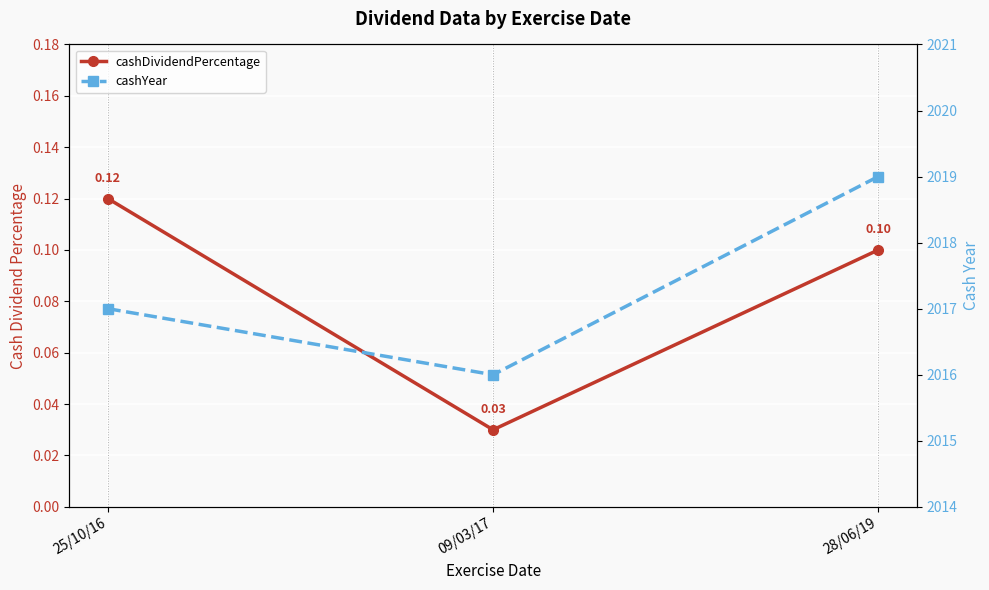

The cashYear series shows 3601.6 at 25/10/16. True or false?

False